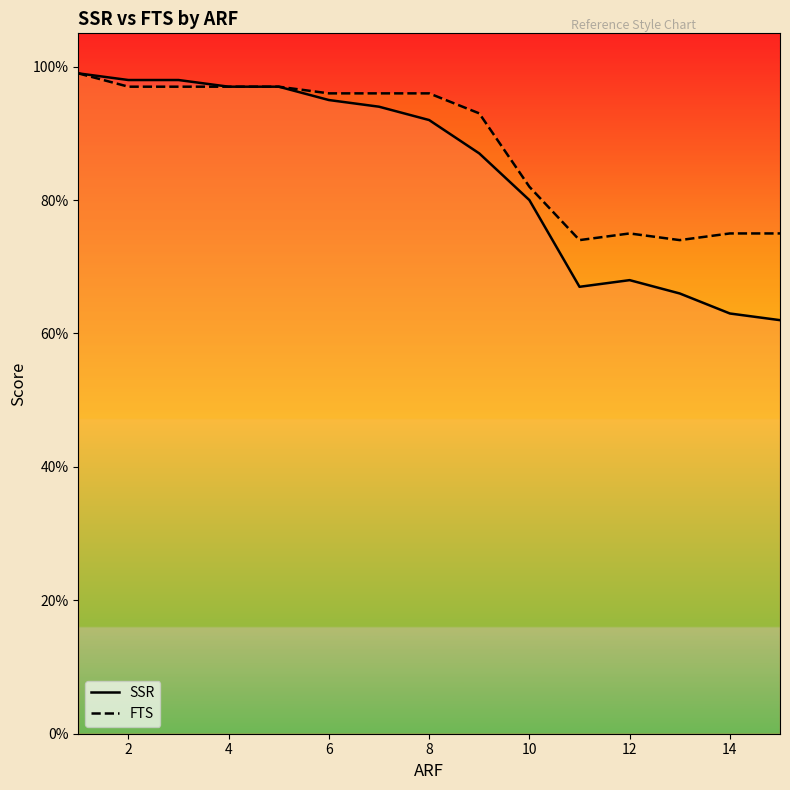

What are all the series names shown in the legend?

SSR, FTS